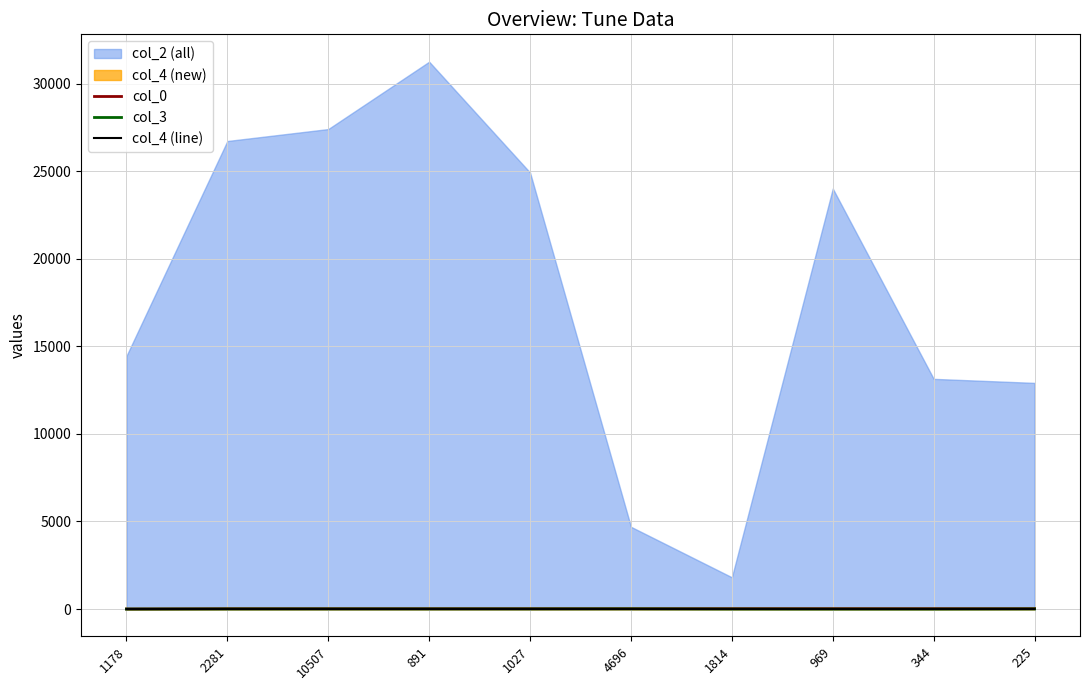

What is the difference between the maximum and minimum values in the col_3 series?

10